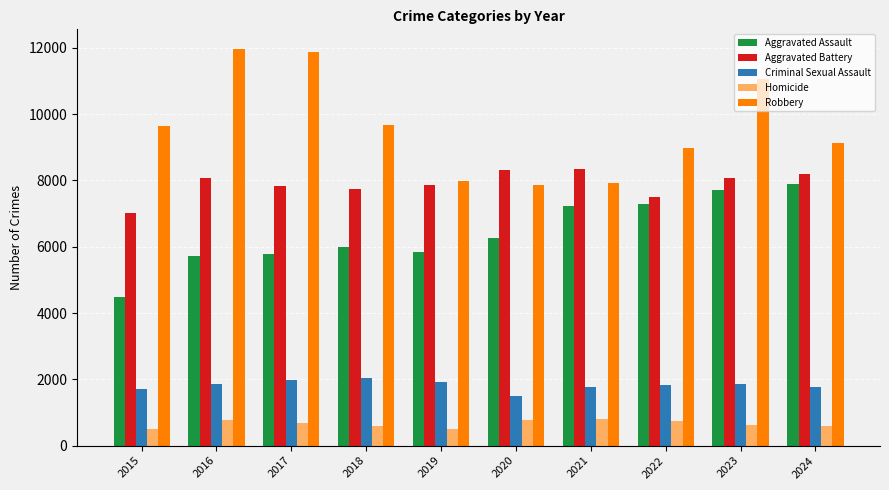

The value of Criminal Sexual Assault at 2015 is 1711. True or false?

True